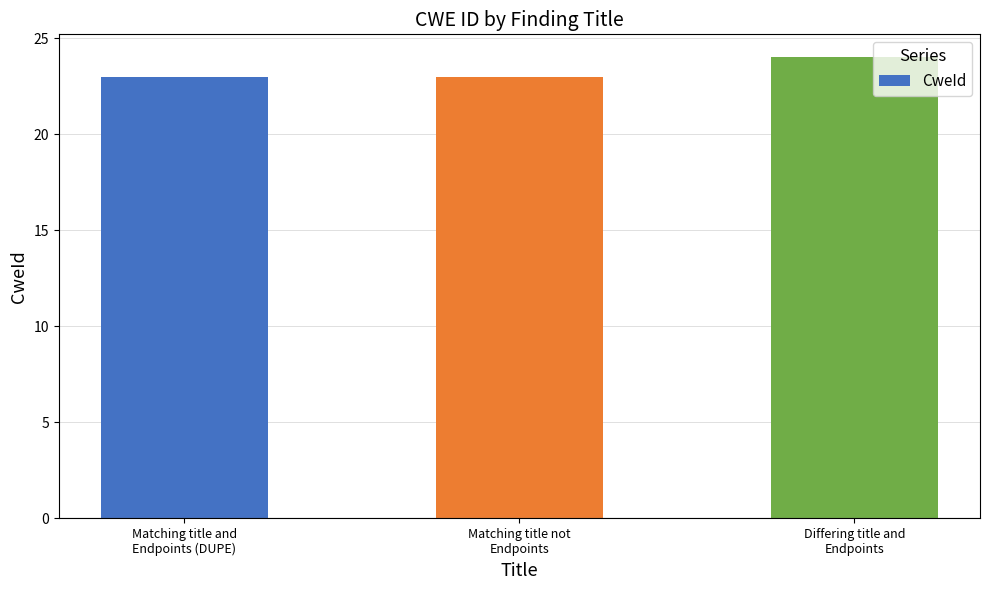

What is the maximum value shown in the chart?

24